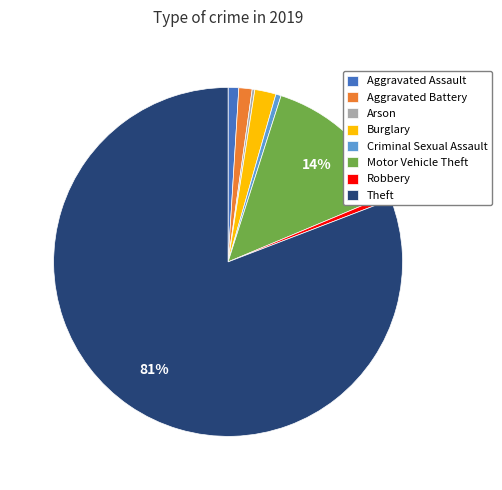

To the nearest percent, what portion does Aggravated Assault represent?

1%